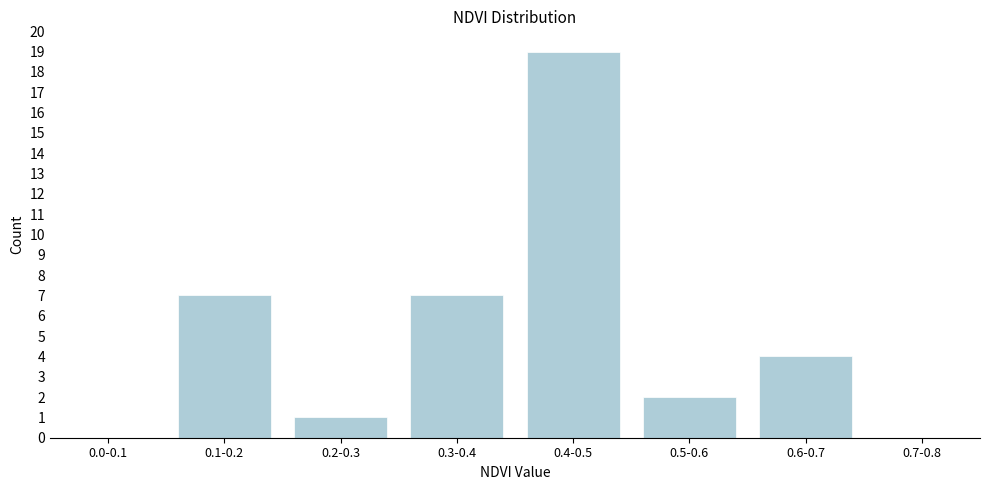

Reading left to right, what are all the values shown in this chart?

0.0-0.1=0	0.1-0.2=7	0.2-0.3=1	0.3-0.4=7	0.4-0.5=19	0.5-0.6=2	0.6-0.7=4	0.7-0.8=0